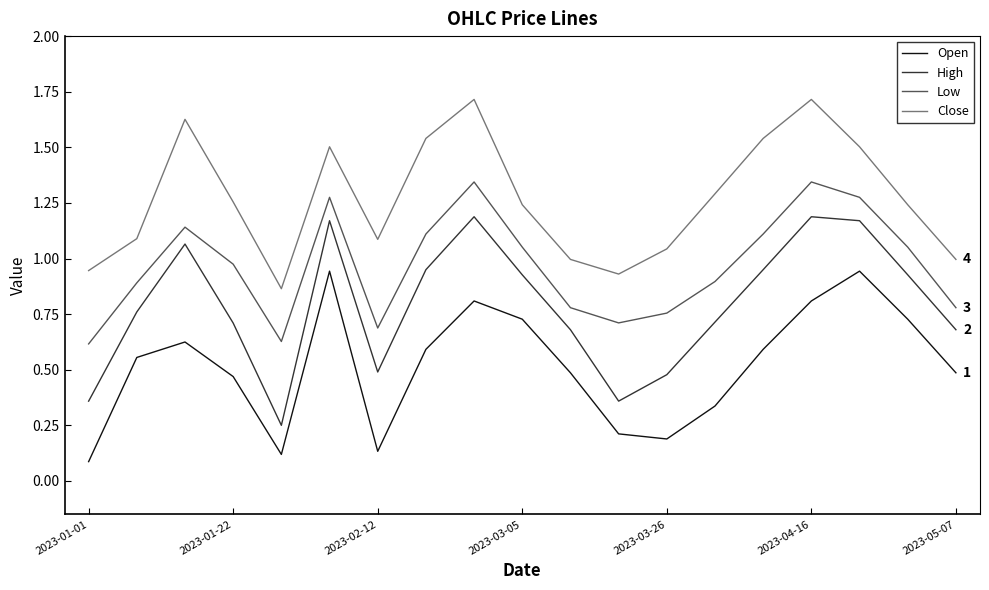

True or false: Close and Low intersect in this chart.

False